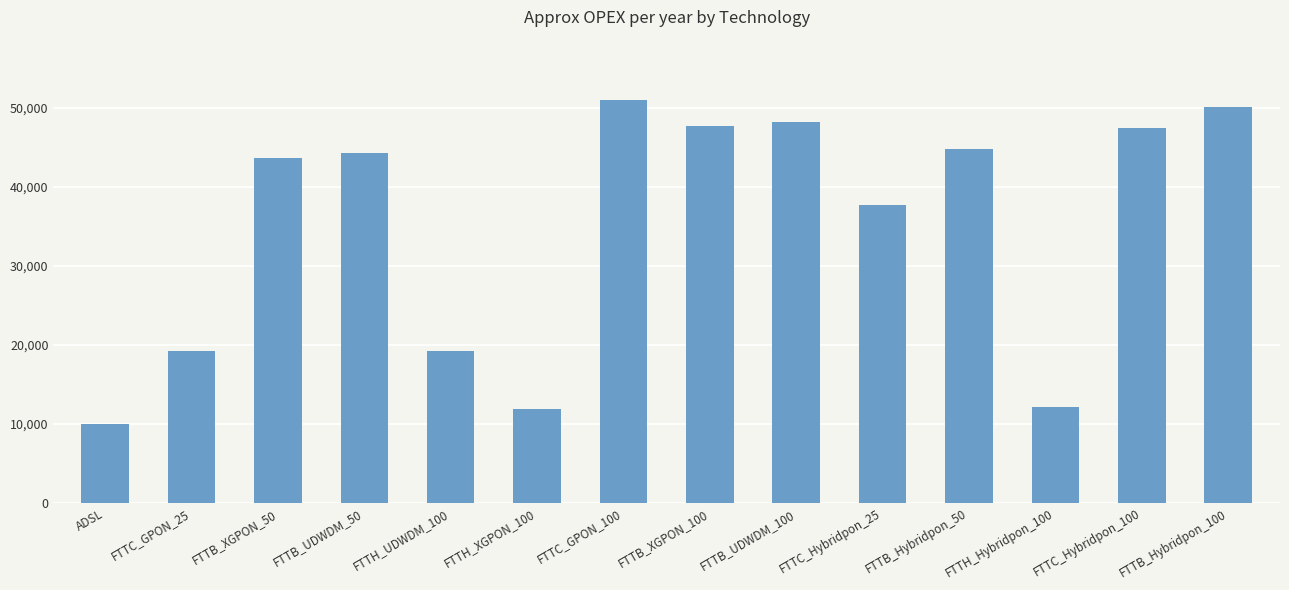

What is the label of the 6th bar from the left?

FTTH_XGPON_100